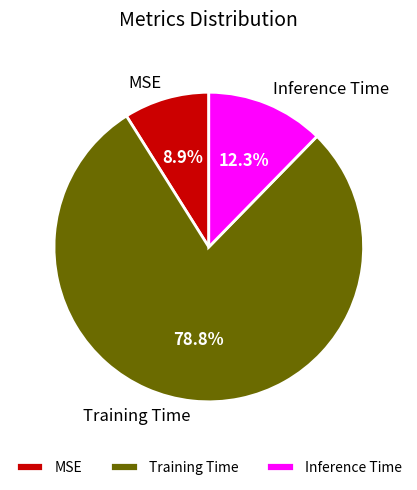

To the nearest percent, what percentage of the pie is Inference Time?

12%